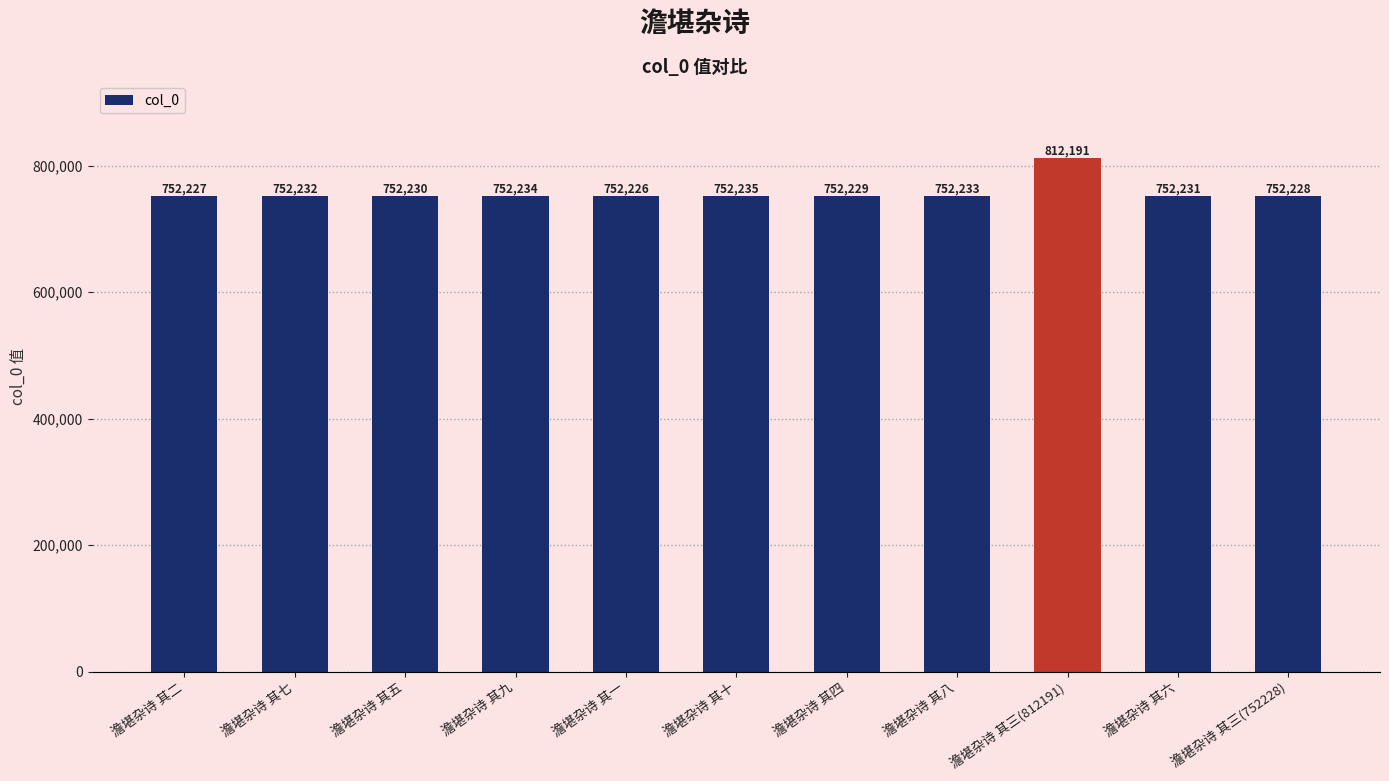

Reading left to right, list all the values displayed in this chart.

752227	752232	752230	752234	752226	752235	752229	752233	812191	752231	752228